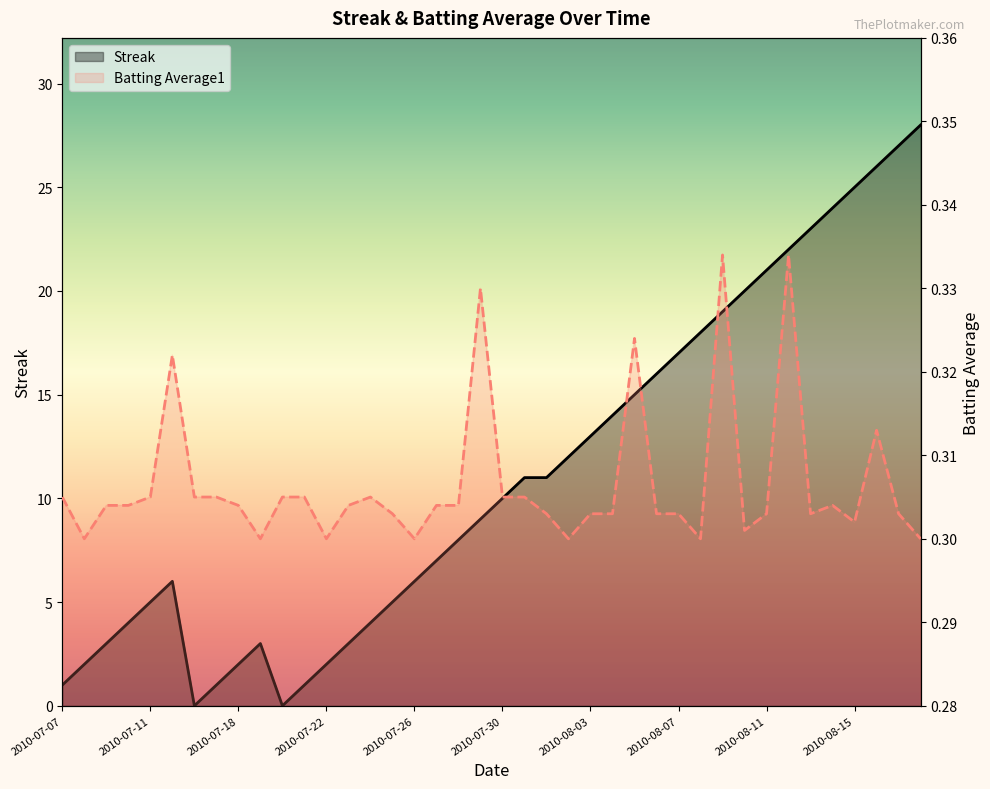

List the series in order of their overall mean, lowest first.

Batting Average1, Streak